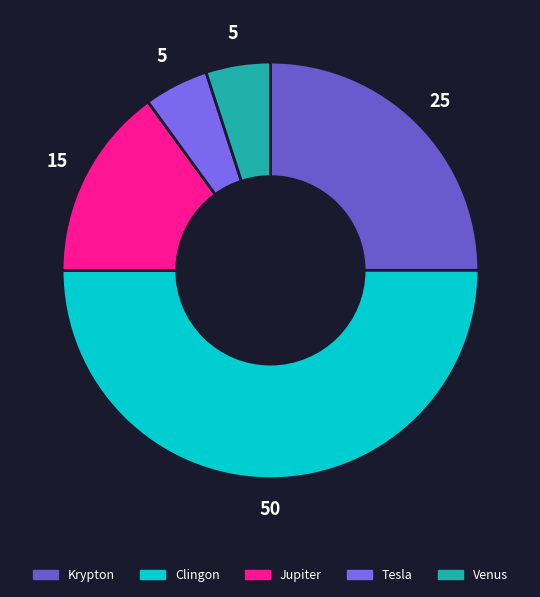

How many slices are in this pie chart?

5